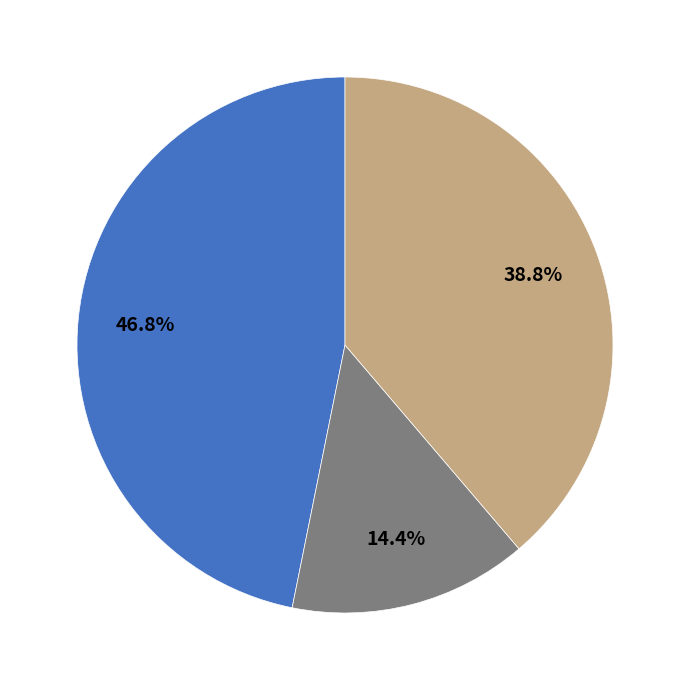

How many segments does this pie chart have?

3